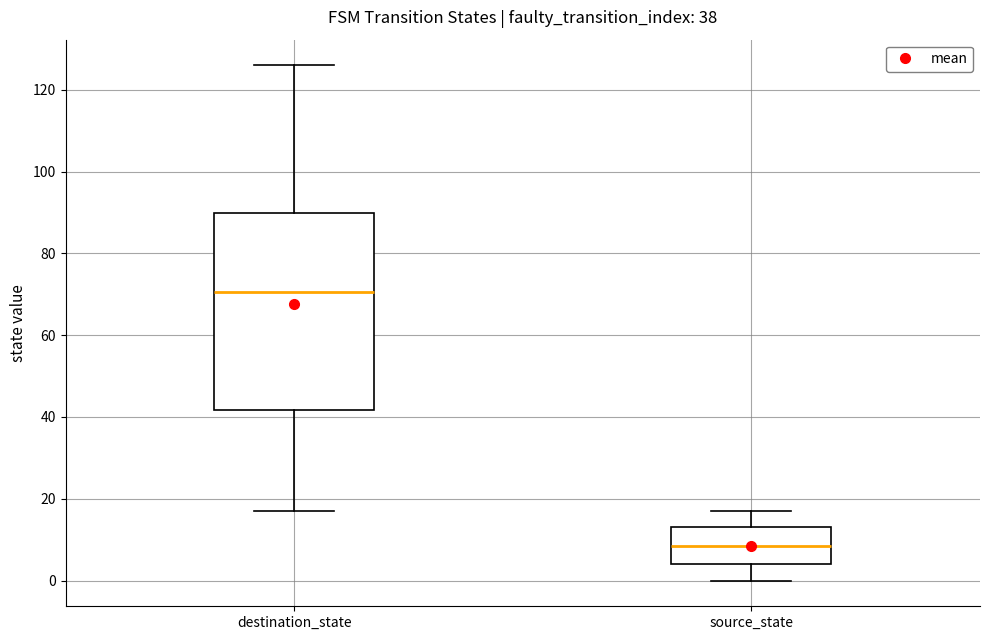

Which box's median line is the highest?

destination_state